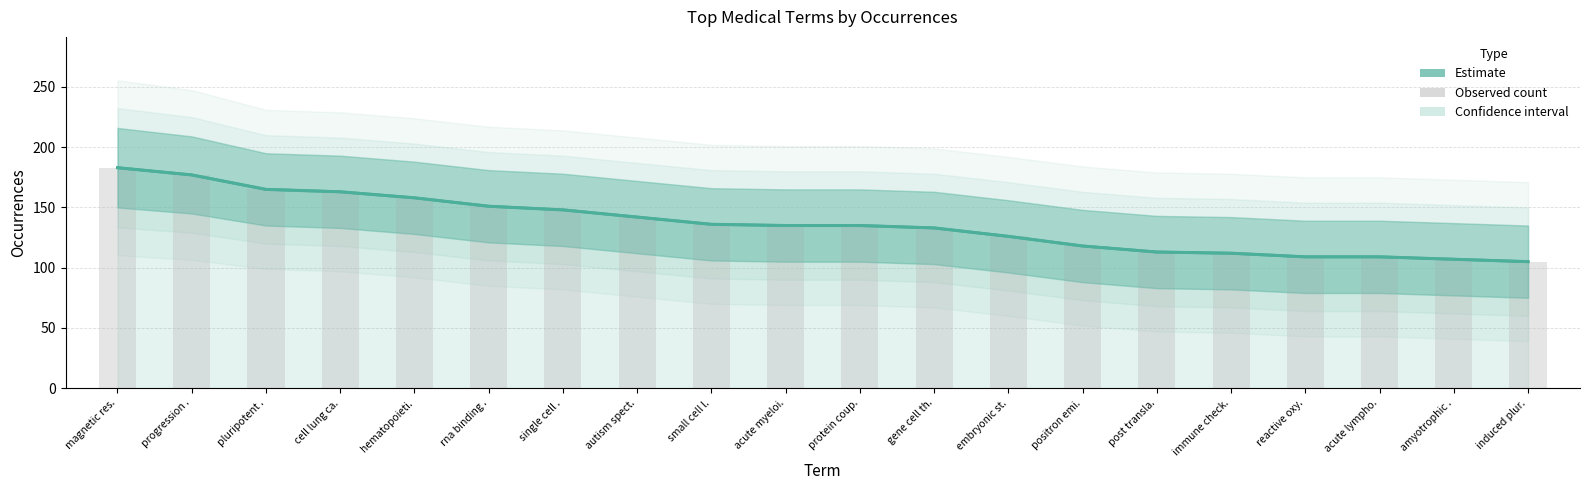

At which label does Observed first exceed 135?

magnetic res.